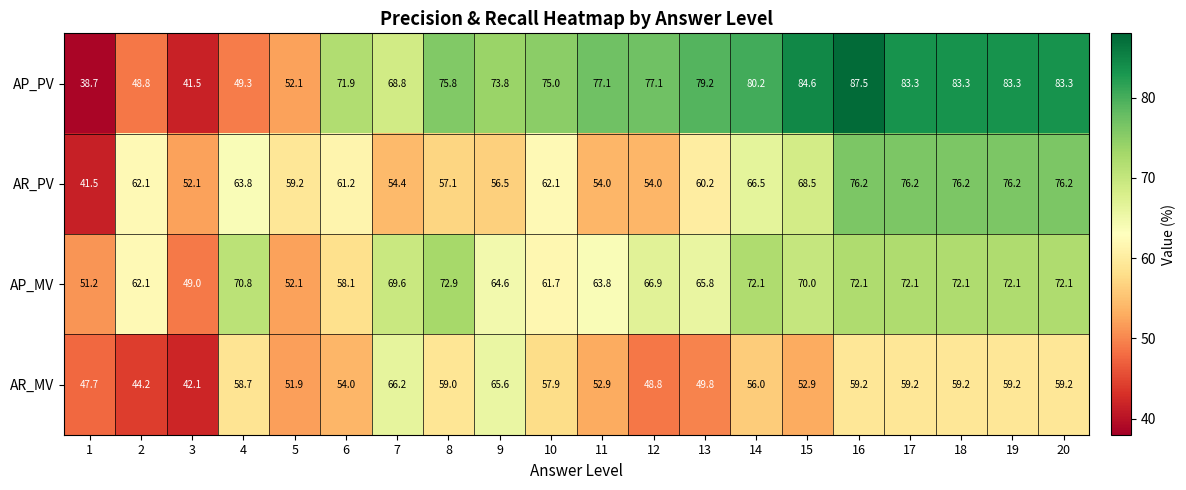

How many categories are shown in the chart?

20